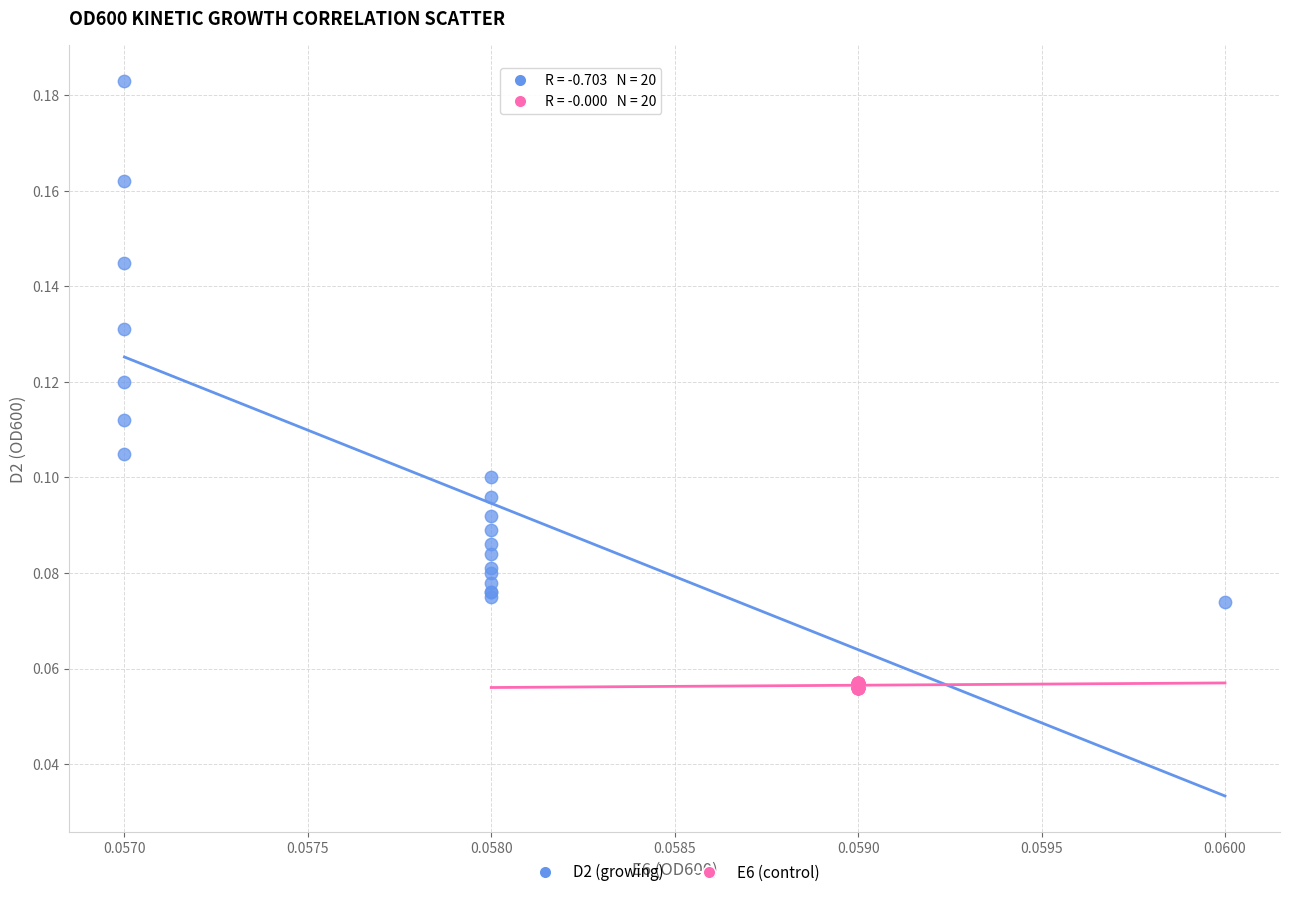

Which series contains the lowest Y value?

E6 (control)